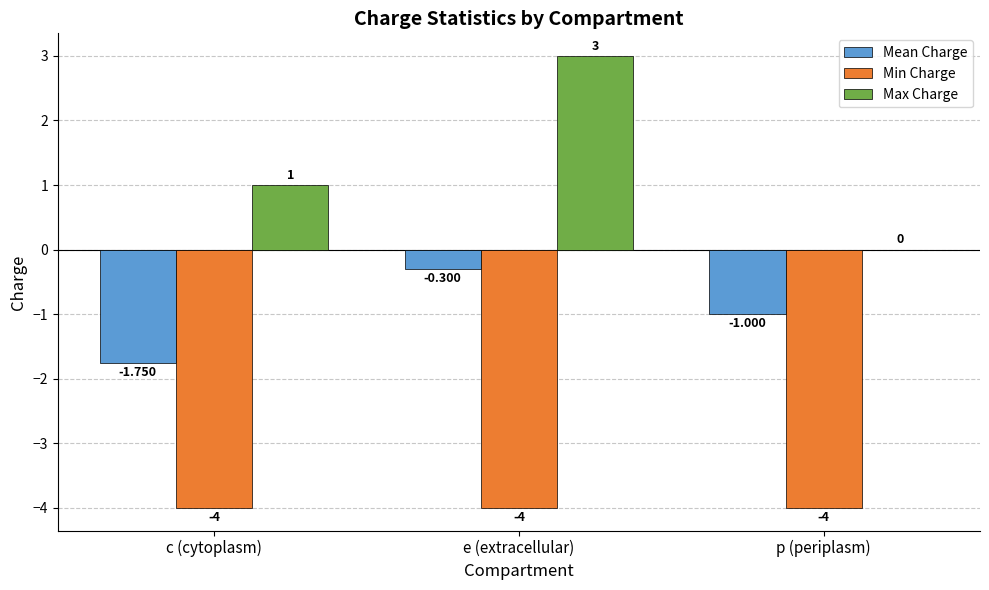

Where is Min Charge nearest to the value -4?

c (cytoplasm)